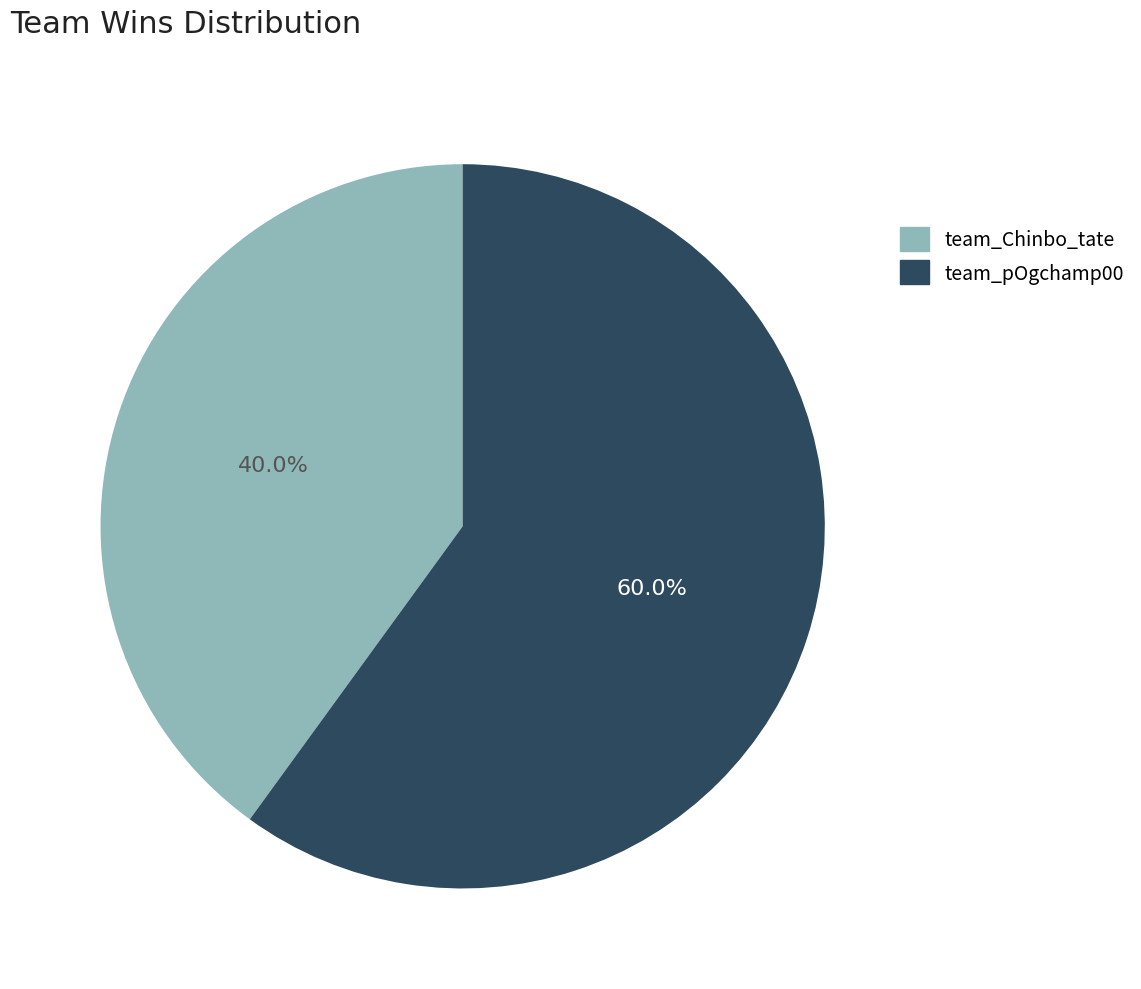

What is the smallest slice in the pie chart?

team_Chinbo_tate